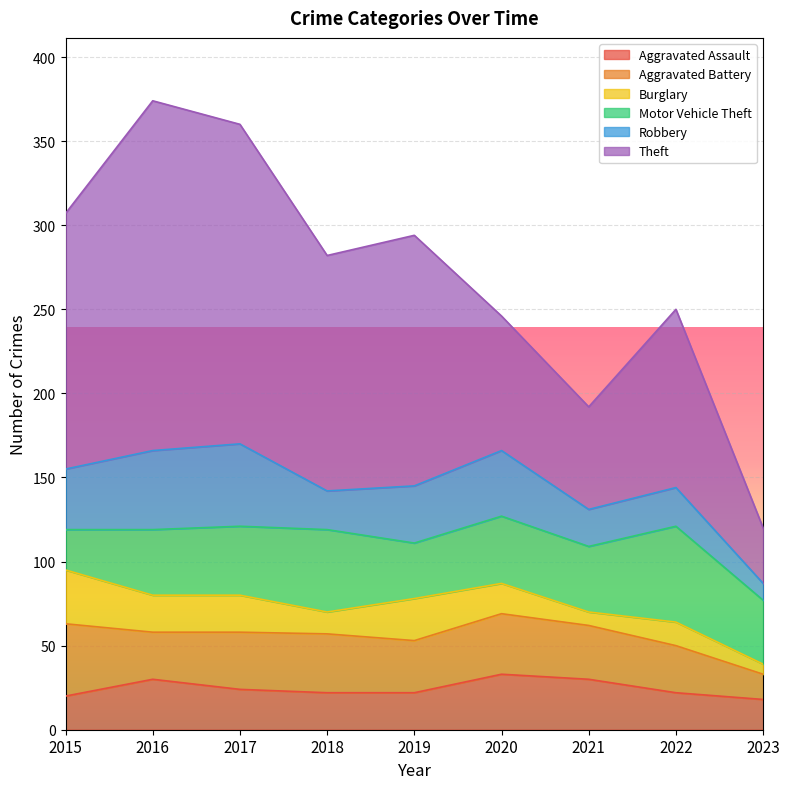

What is the sum of all Theft values?

1119